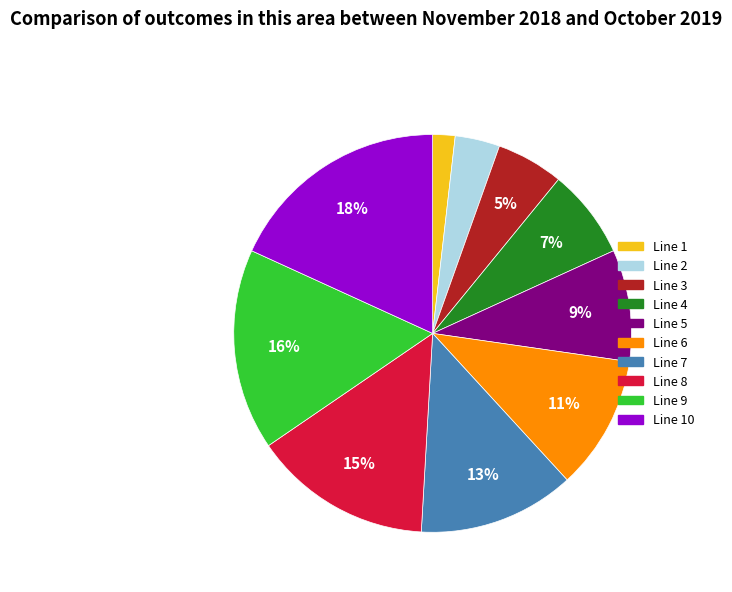

To the nearest percent, what is the average slice percentage?

10%